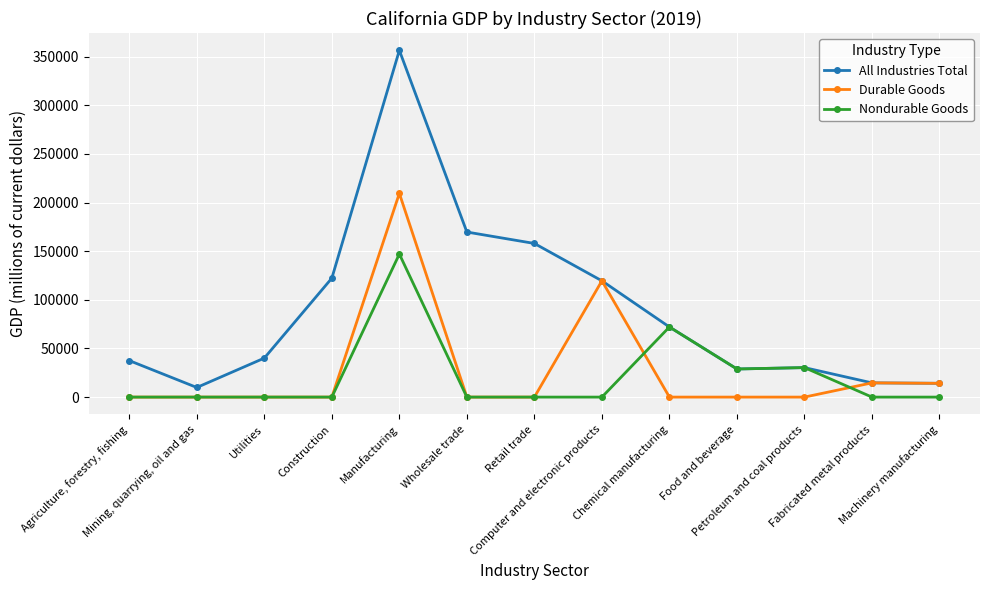

What is the label of the 7th point from the right?

Retail trade